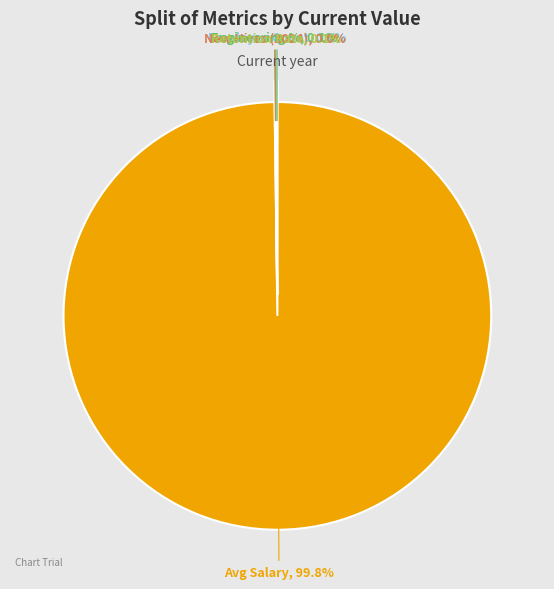

How many slices are in this pie chart?

5